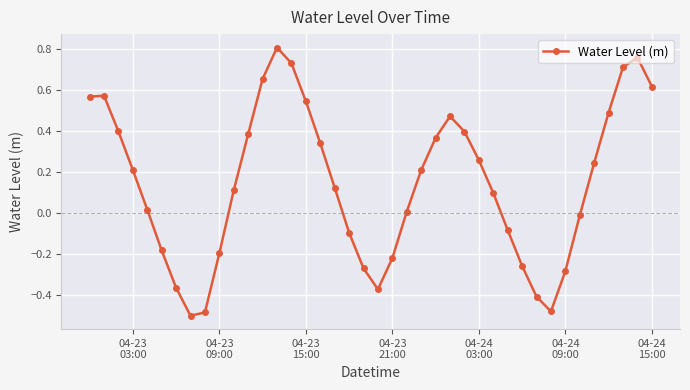

True or false: there are more than 0 points higher than both neighbors.

True